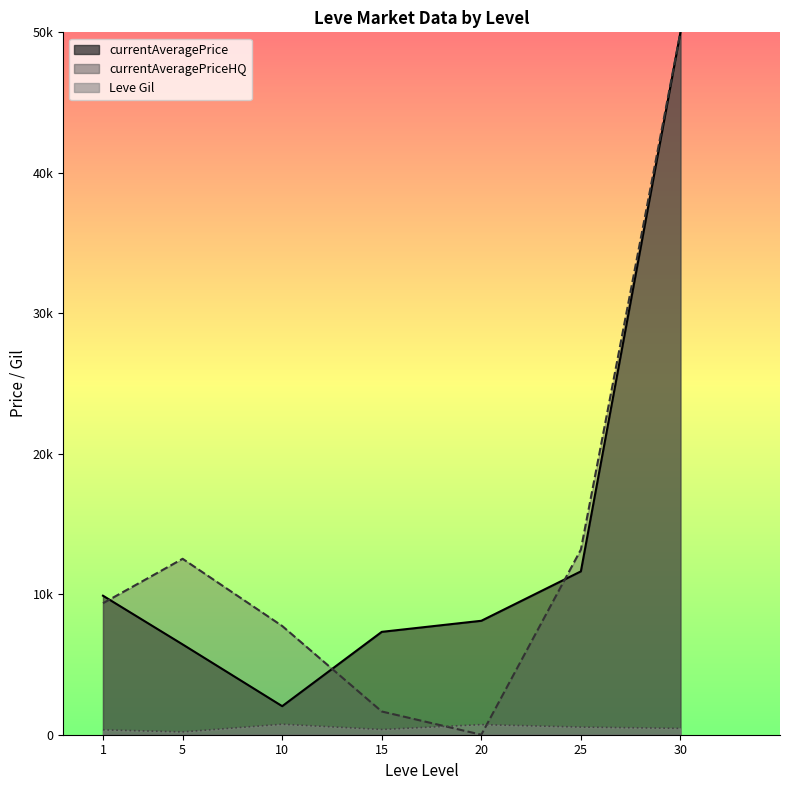

Between which two adjacent categories do currentAveragePriceHQ_line and Leve Gil_line first intersect?

15 and 20